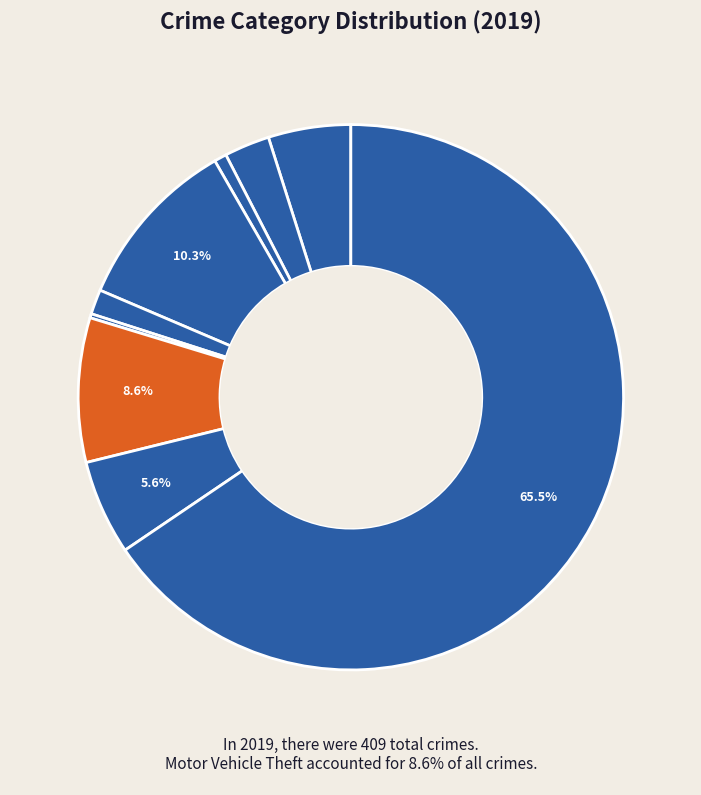

Which category accounts for the majority?

Theft